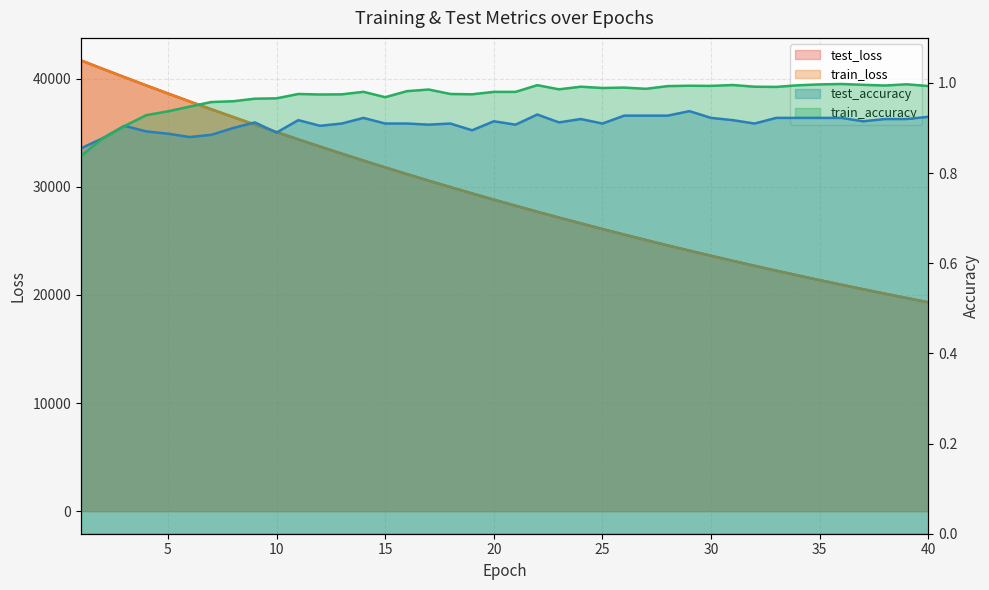

The test_accuracy series shows 0.9 at 17. True or false?

True